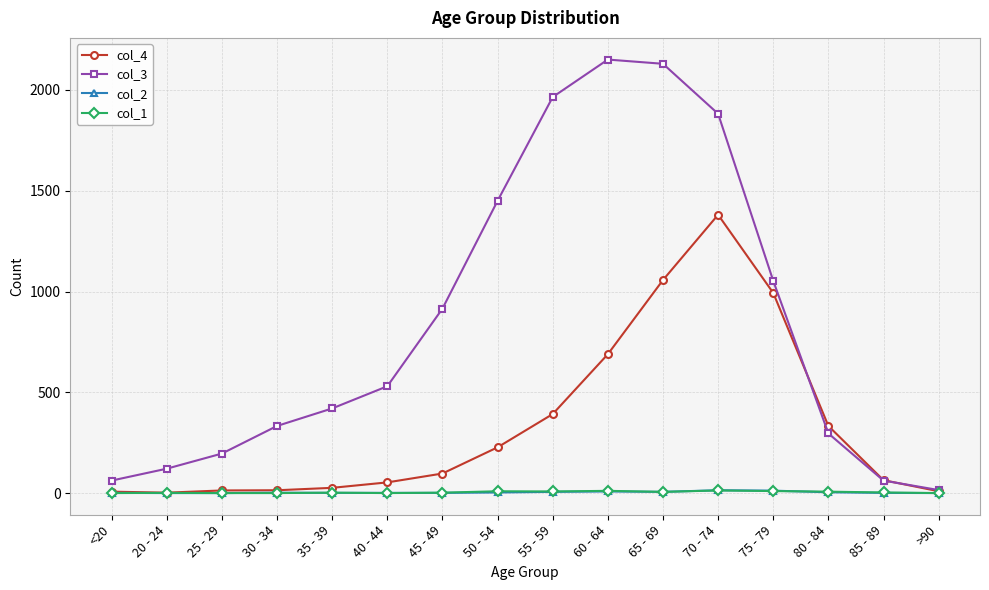

What is the greatest value displayed?

2151